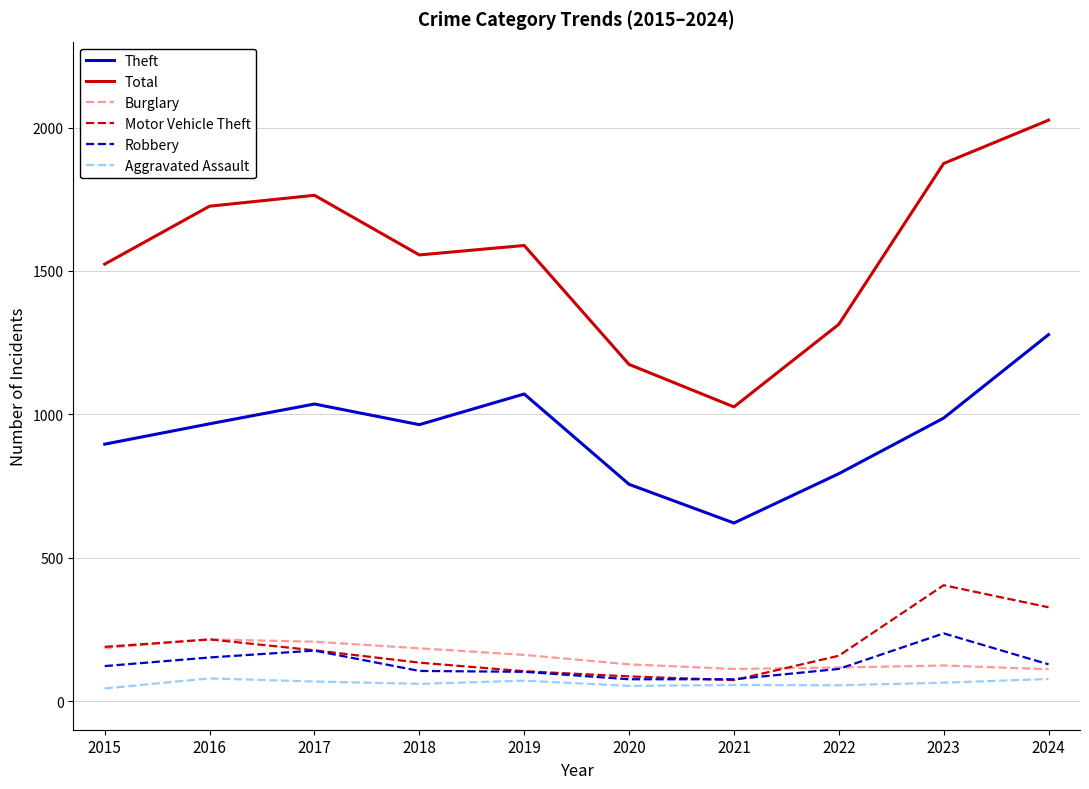

Does the chart have visible grid lines?

Yes